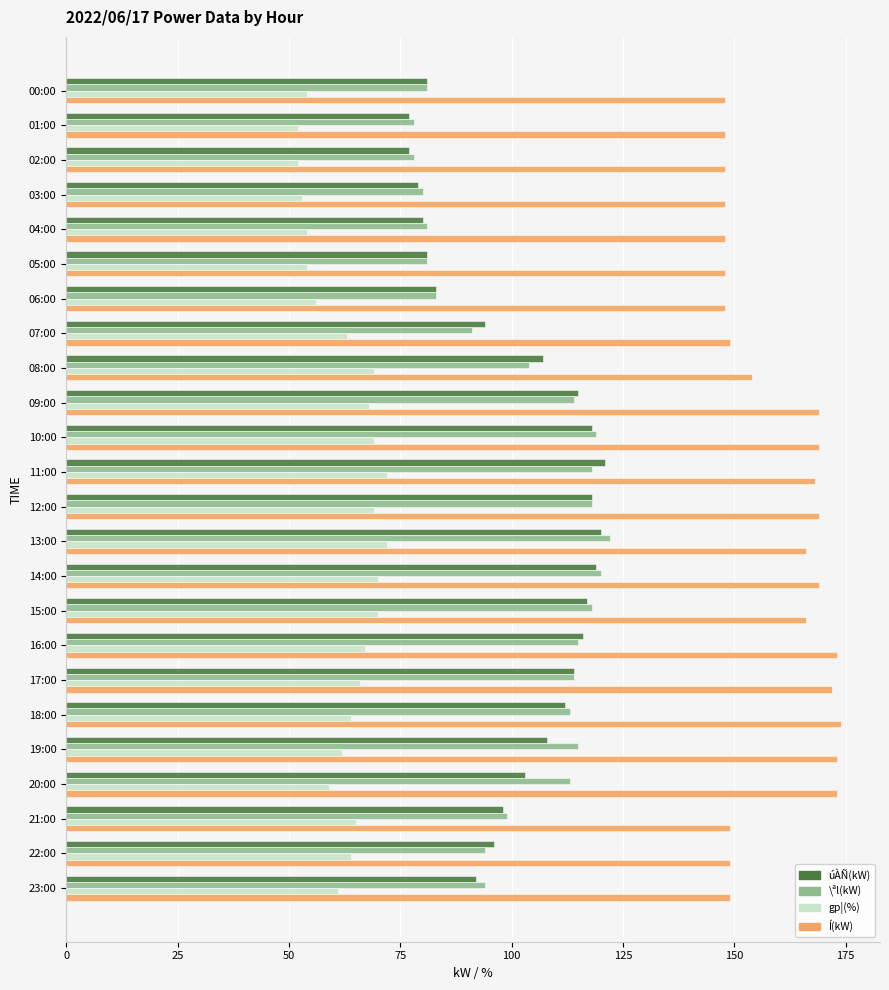

What is the sum of all úÀÑ(kW) values?

2426